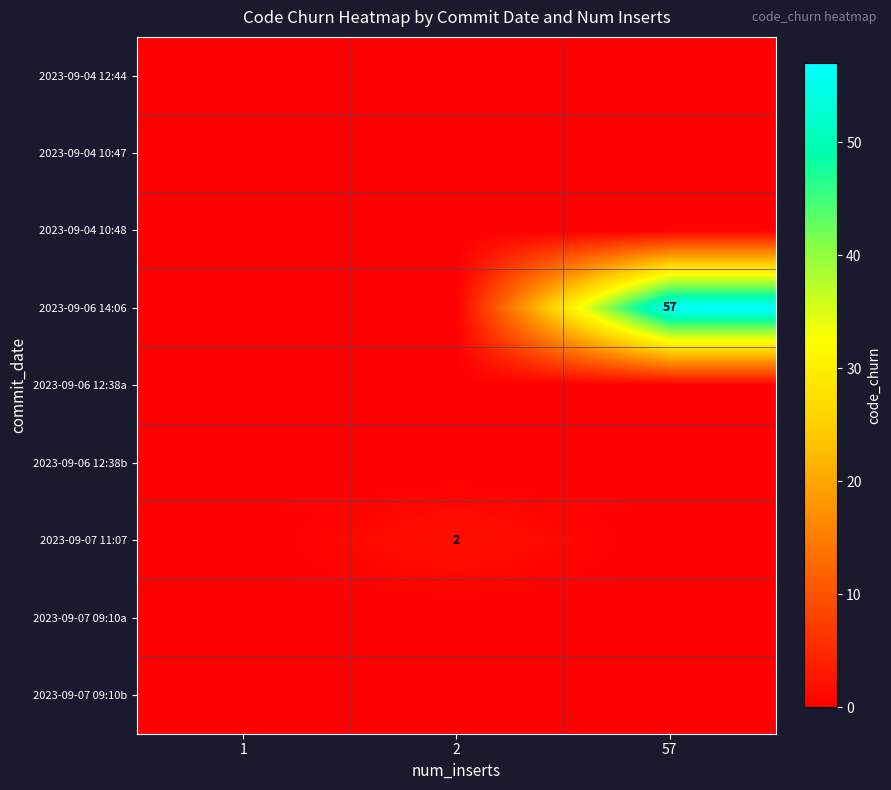

Is it true that 2023-09-07 11:07 equals 3 at 2?

False